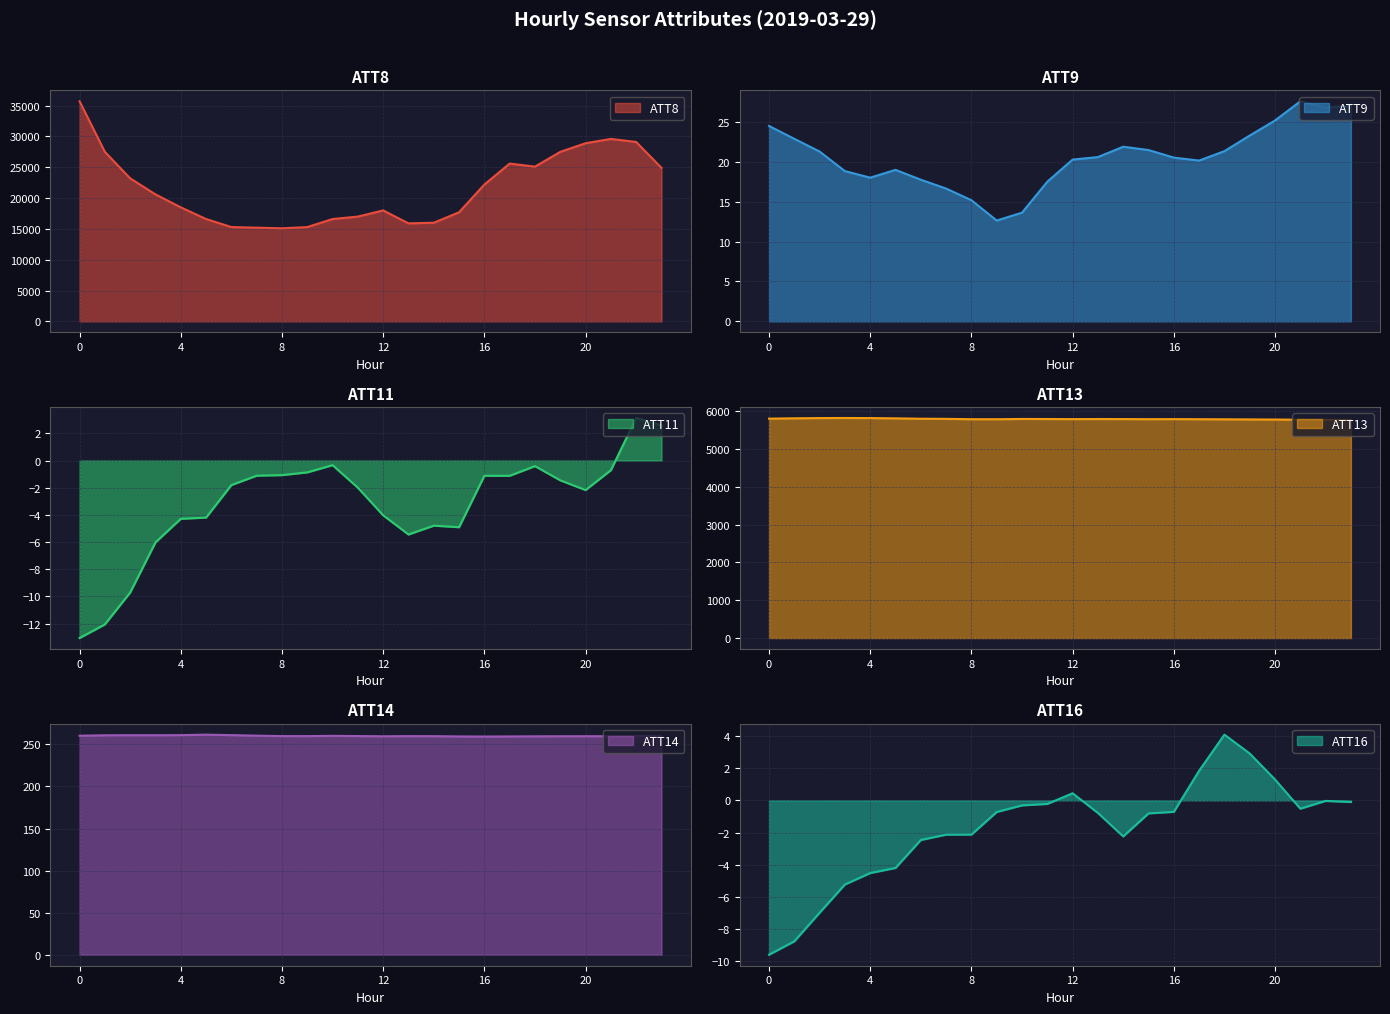

Rank the series at 19 from highest to lowest value.

ATT8, ATT13, ATT14, ATT9, ATT16, ATT11